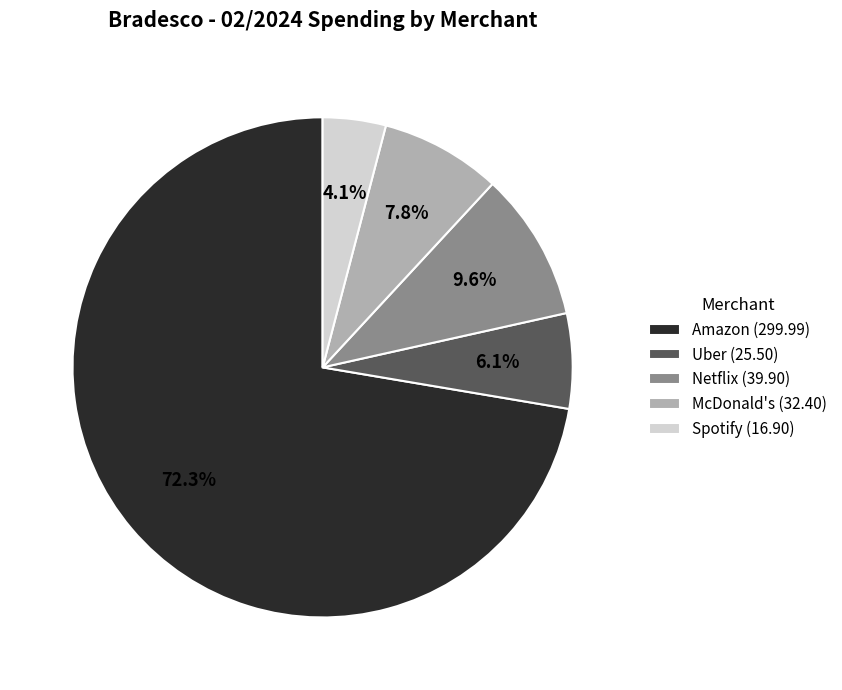

What is the ratio of the value at Uber to the value at McDonald's?

0.8